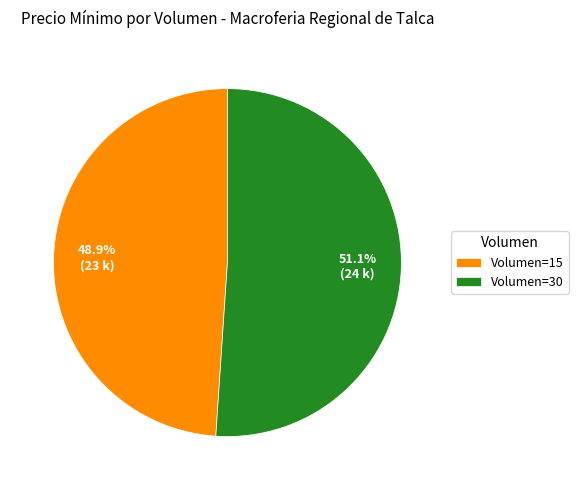

Which slice is the largest?

Volumen=30